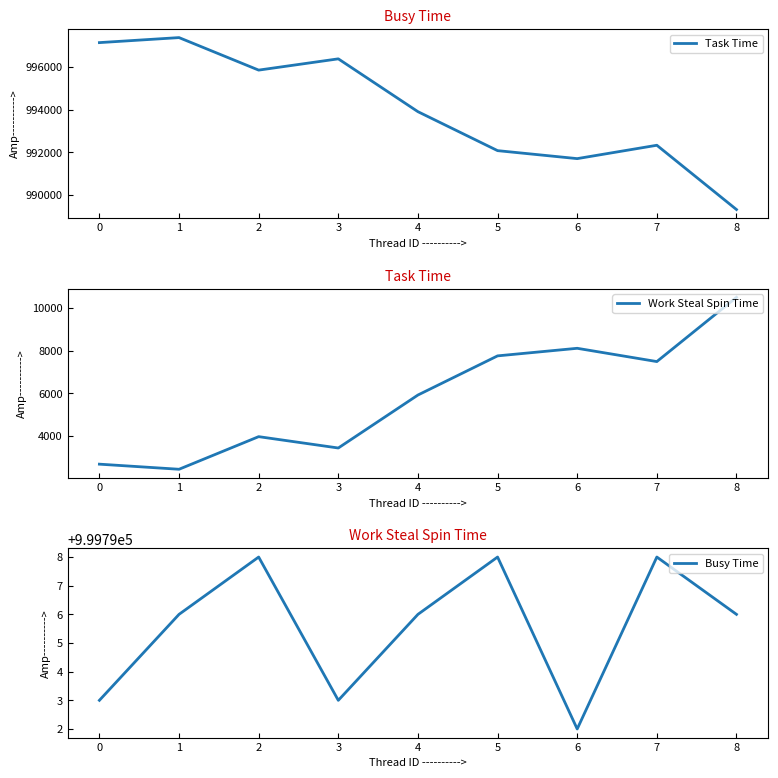

True or false: Task Time and Work Steal Spin Time intersect in this chart.

False